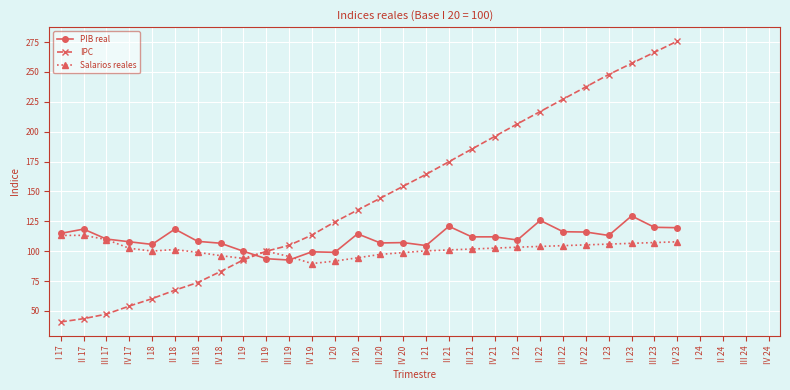

What is the maximum value shown in the chart?

275.8